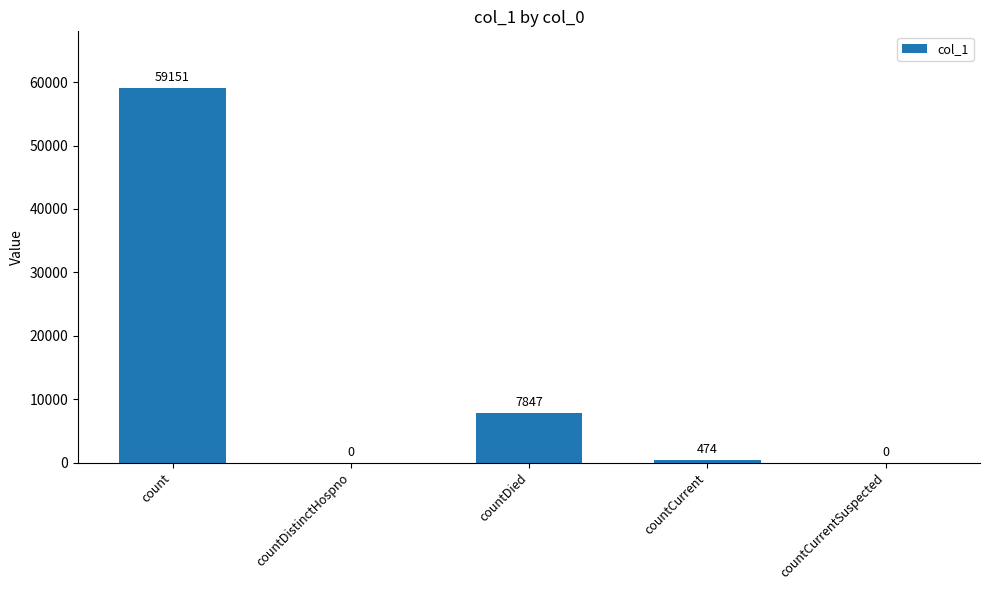

At which category does the chart reach its peak across all series?

count